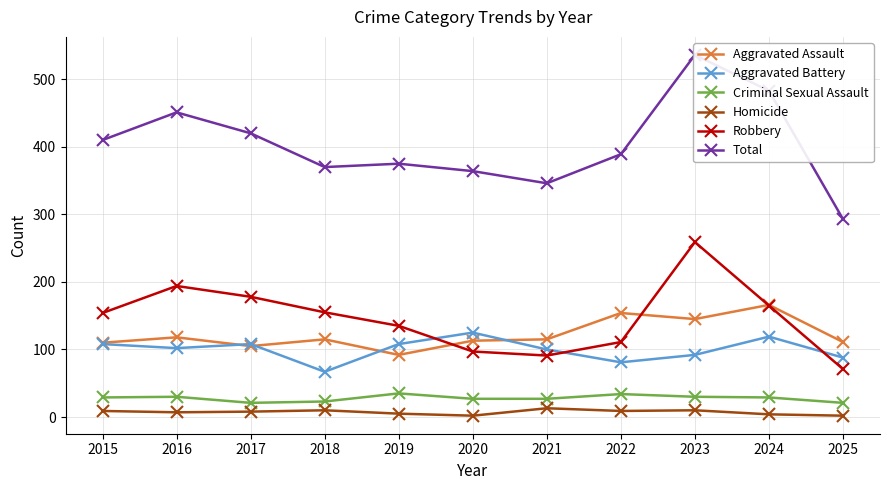

What is the difference between the Total values at 2019 and 2021?

29